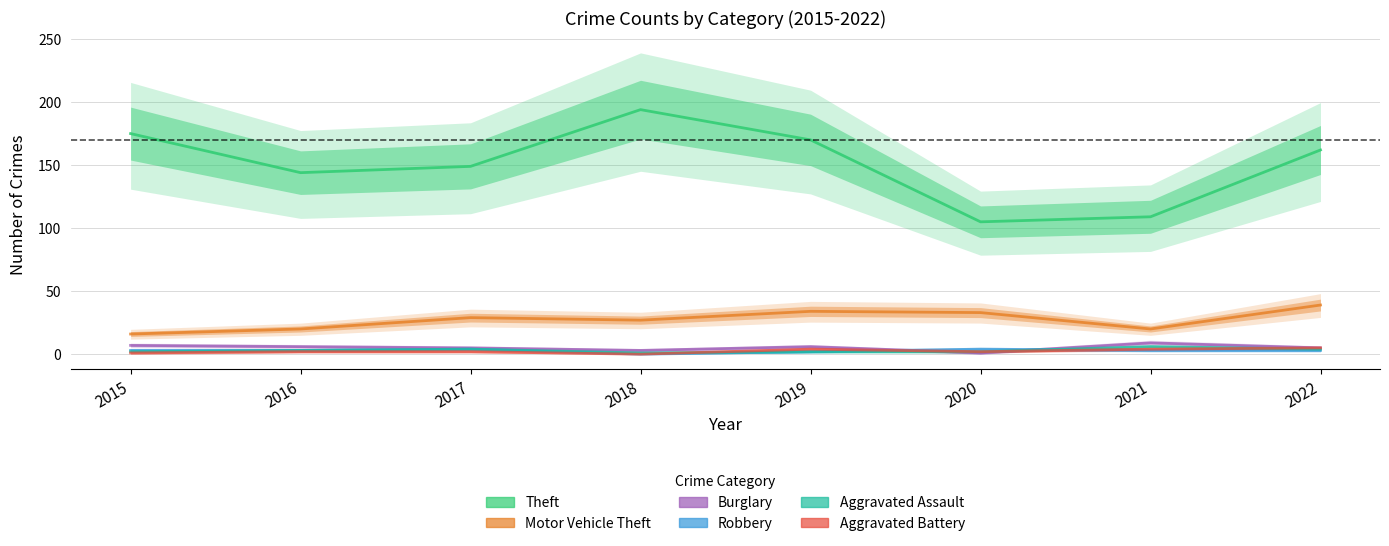

How many values in the Robbery series exceed 3?

2